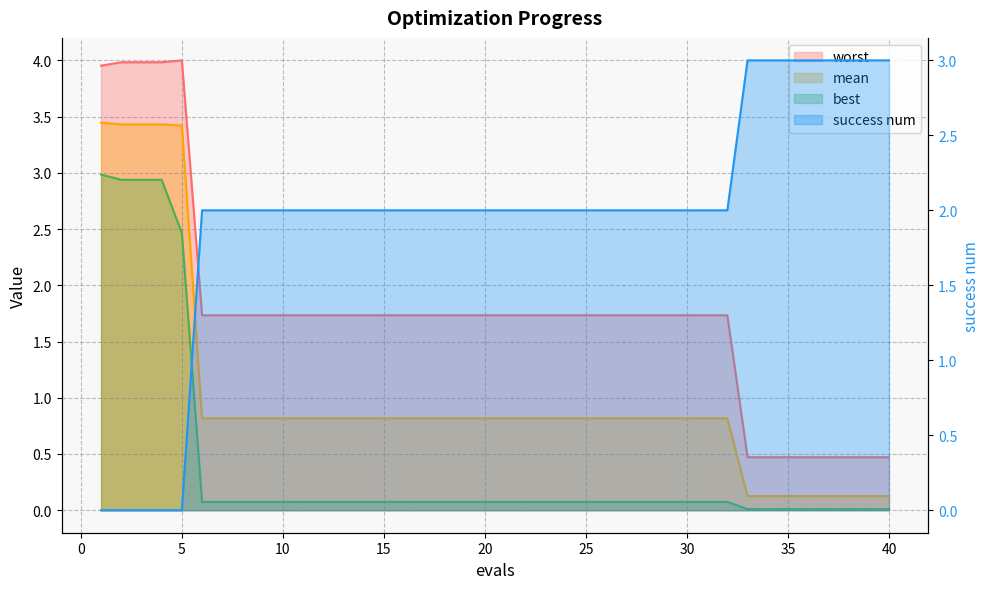

True or false: best and mean cross at least once.

False